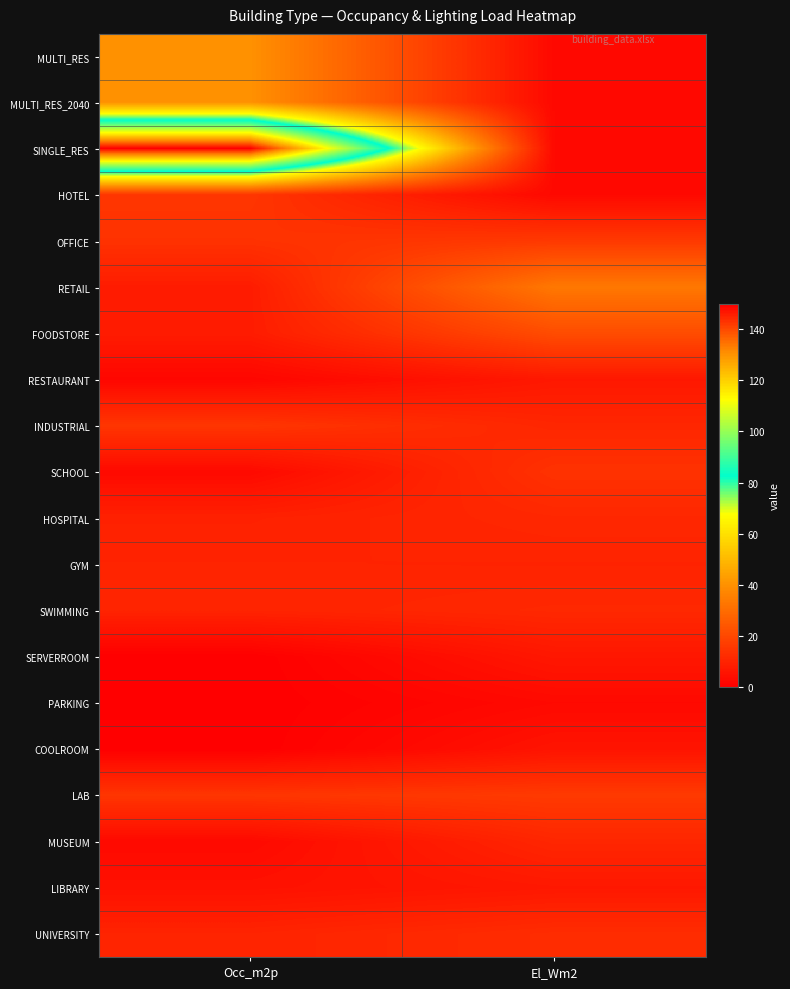

Which series has the widest spread of values?

SINGLE_RES